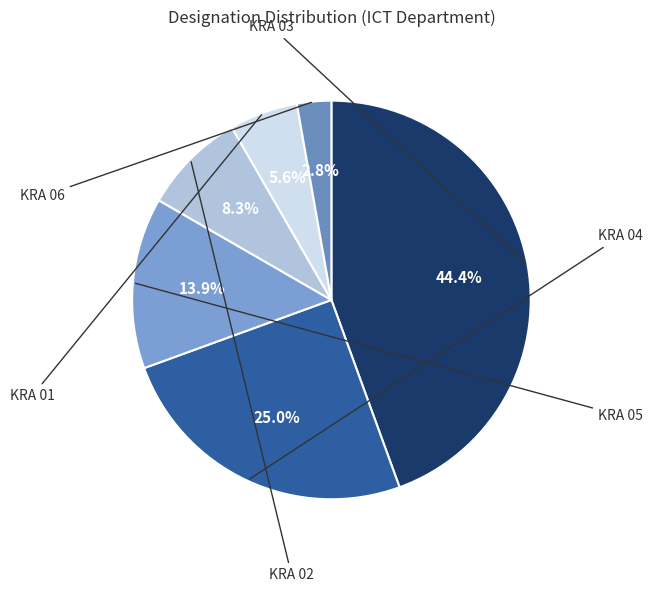

How many segments does this pie chart have?

6